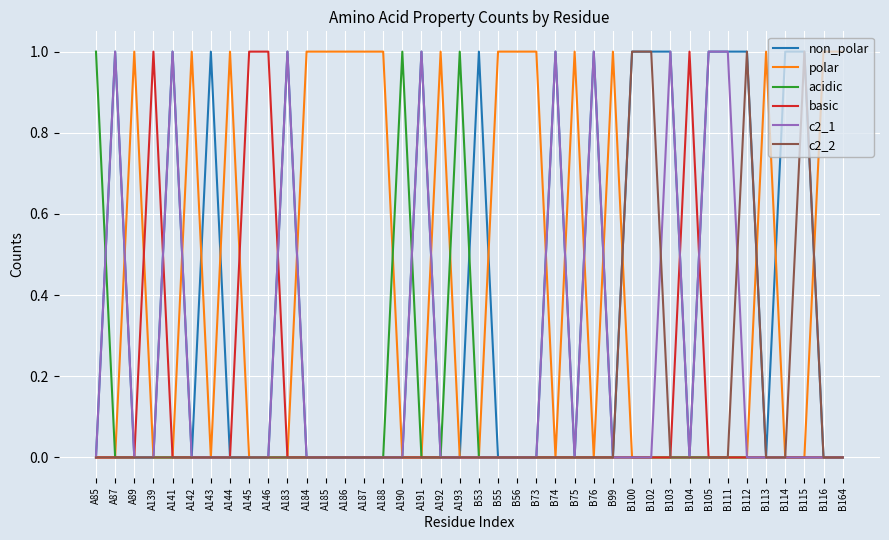

What position from the right is B75?

15